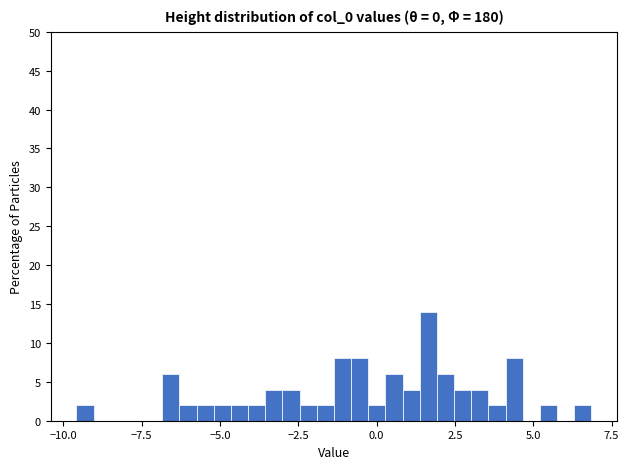

Around what value on the x-axis is the tallest bar? Give the approximate position of its centre, as read against the axis.

1.5